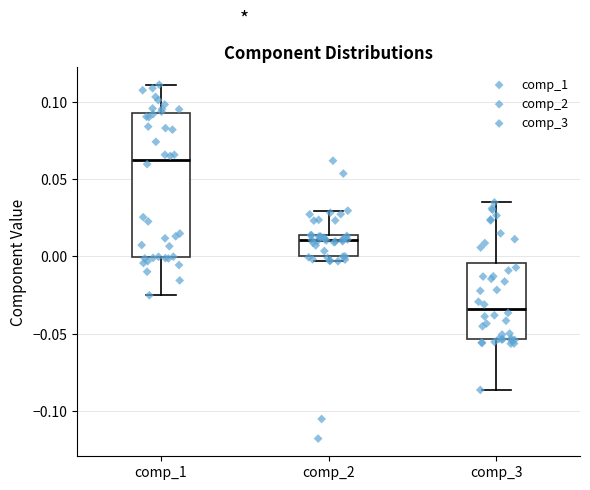

Where does the upper whisker of the box for comp_3 end on the y-axis? The values are not printed on the chart, so give them approximately, as read against the axis.

0.035